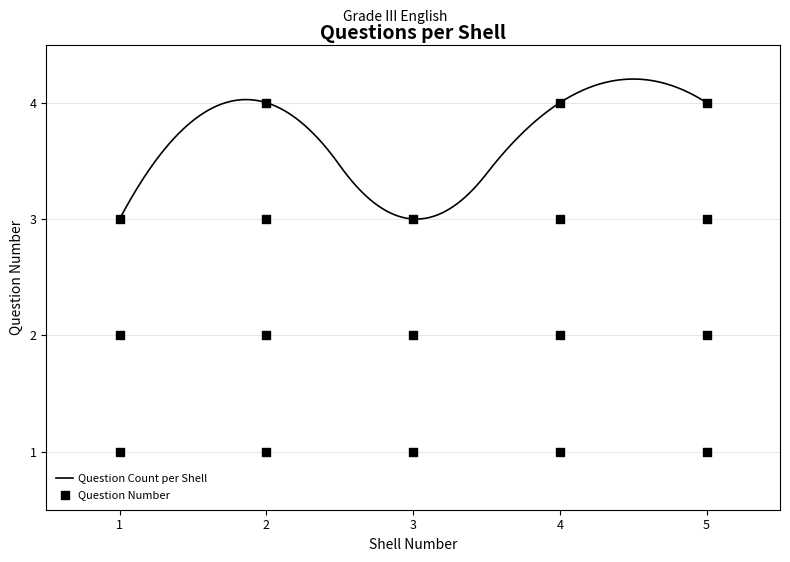

Between 2 and 5, which is larger?

5